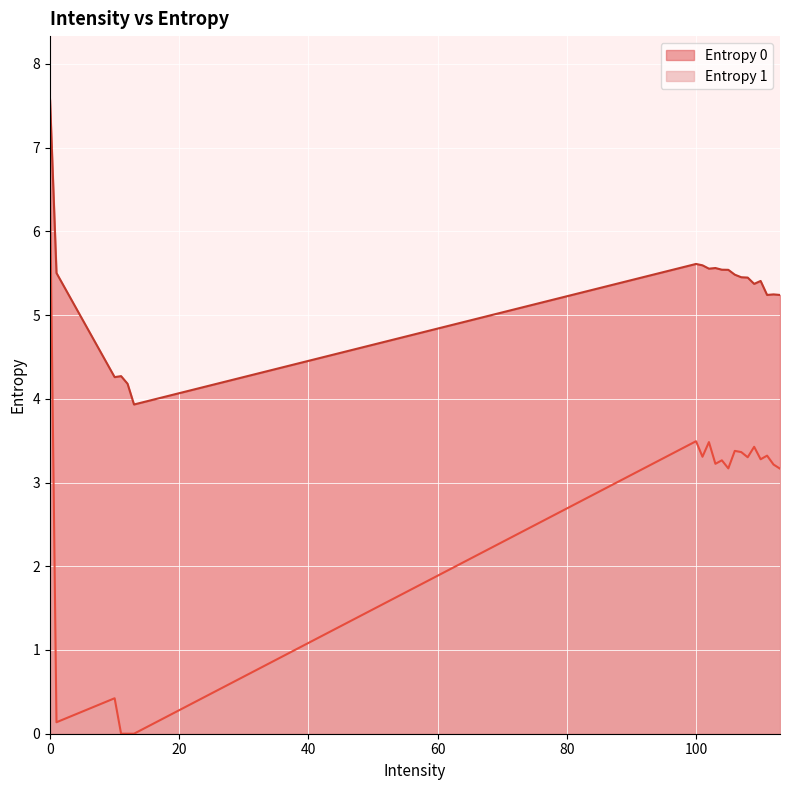

What value does the Entropy 0 series have at 105?

5.5